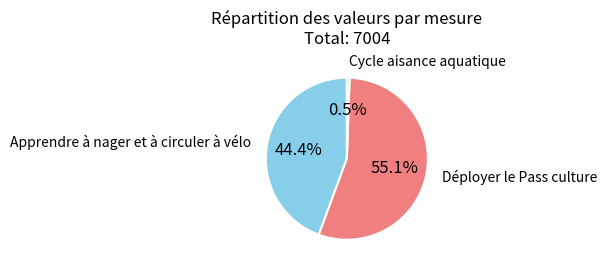

Is there a majority slice in this chart?

Yes